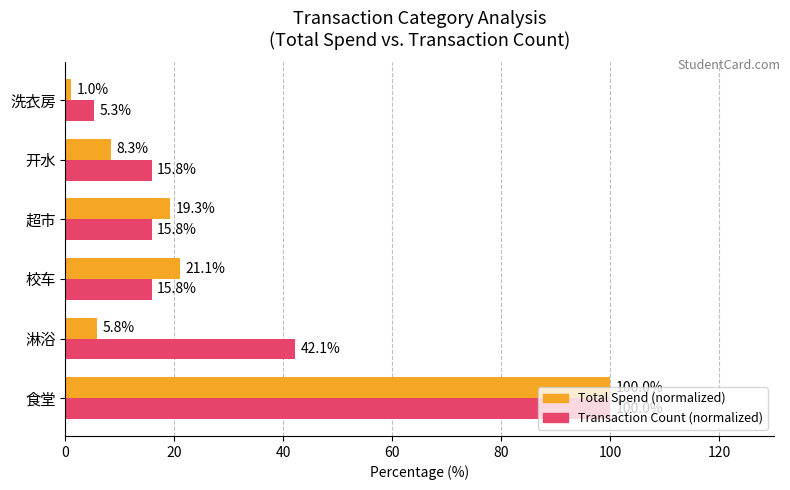

The value of Transaction Count (normalized) at 开水 is 15.8. True or false?

True